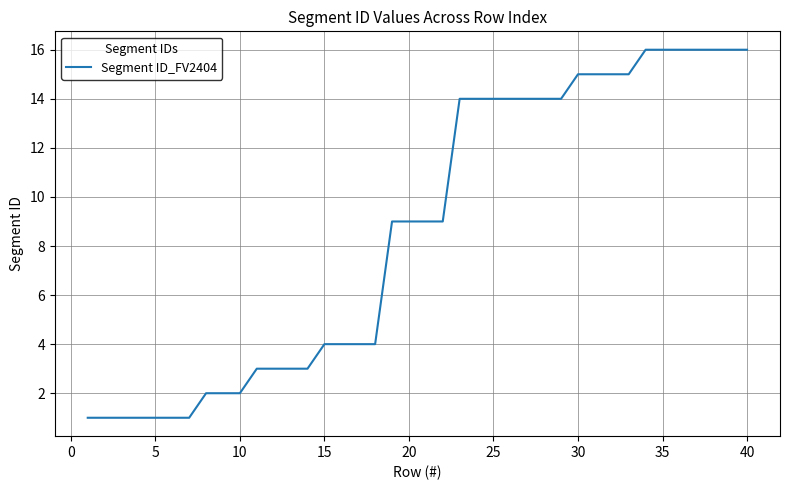

What is the difference between the maximum and minimum values?

15